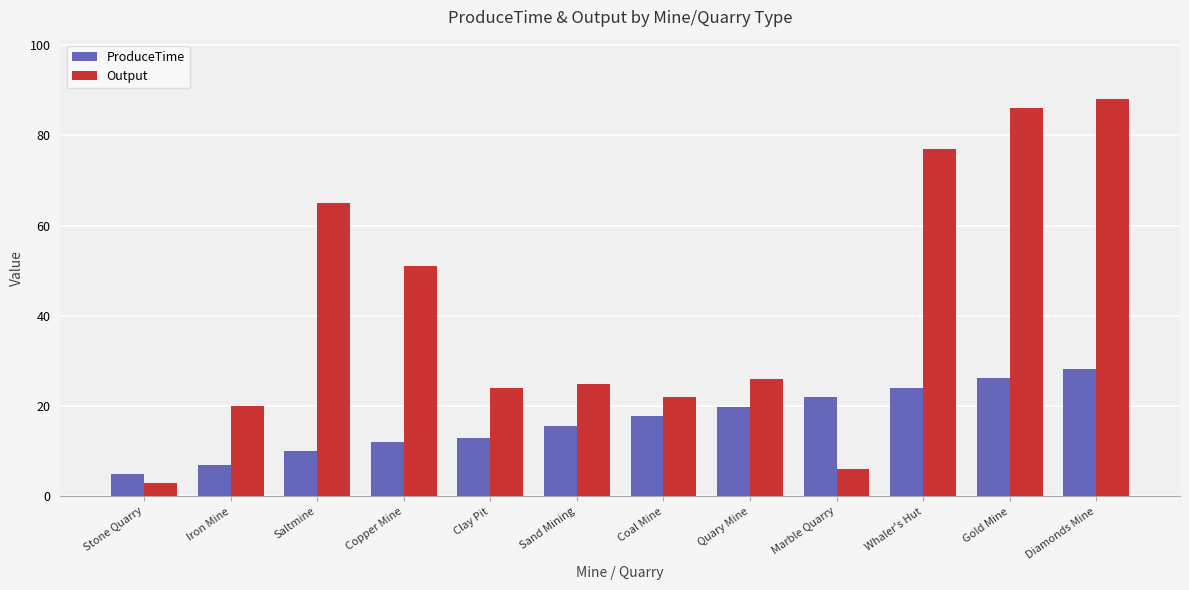

What is the sum of the Output values at Coal Mine and Marble Quarry?

28.0